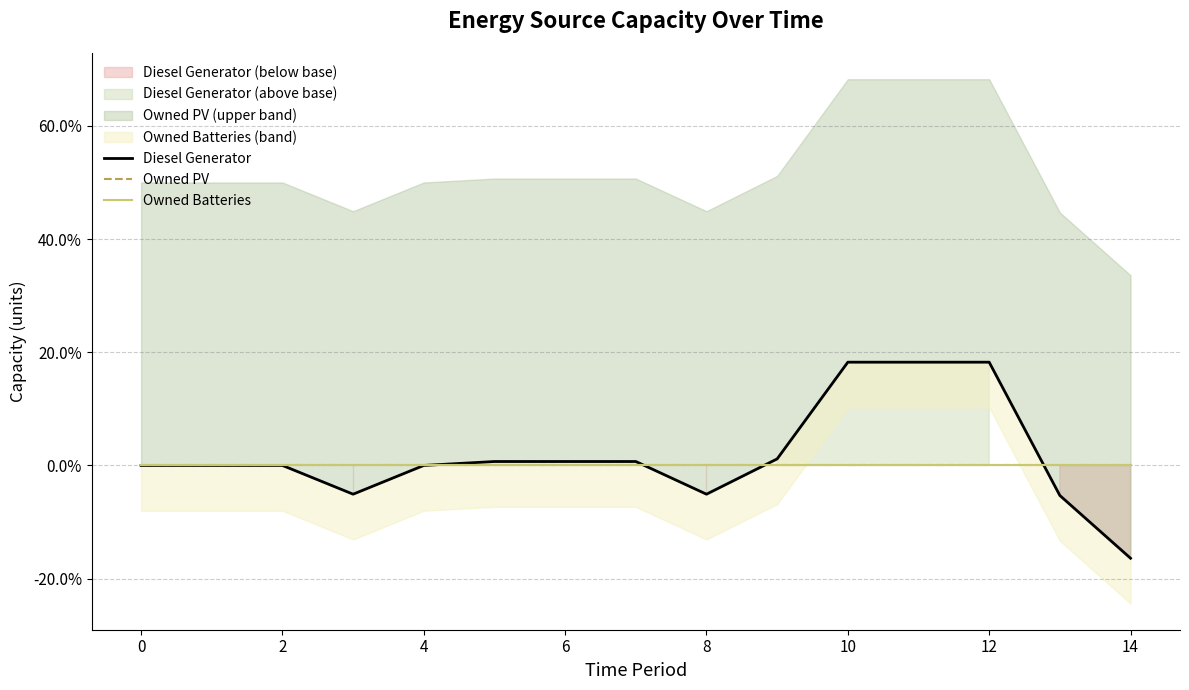

True or false: Diesel Generator has more than 2 points higher than both neighbors.

False